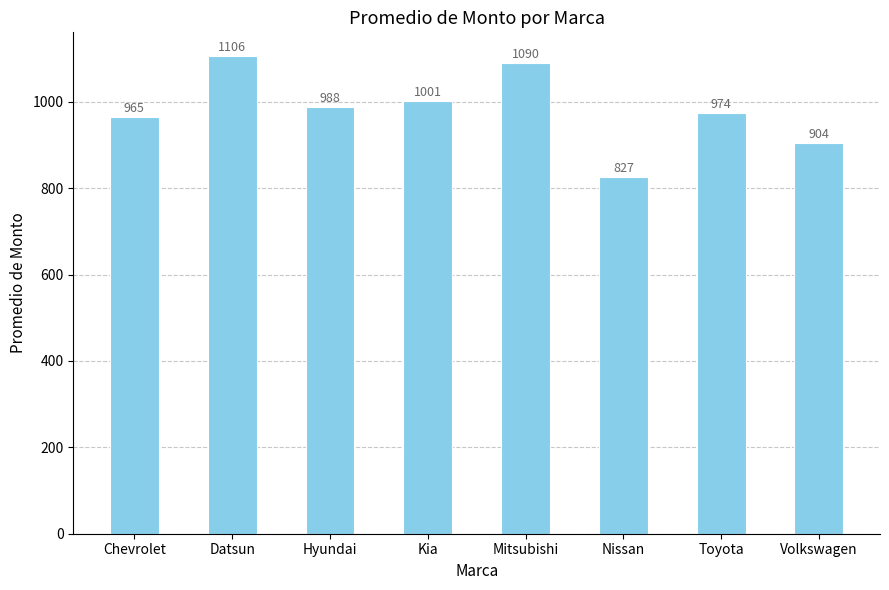

The value at Toyota is 390.2. True or false?

False